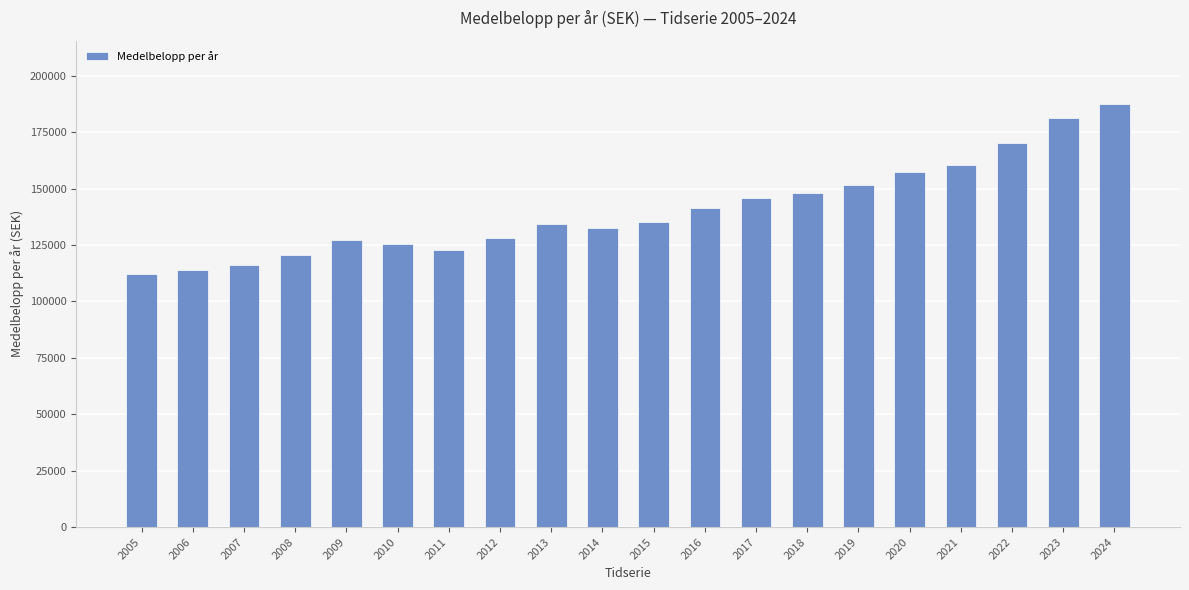

Is it true that the value at 2023 is 295026?

False